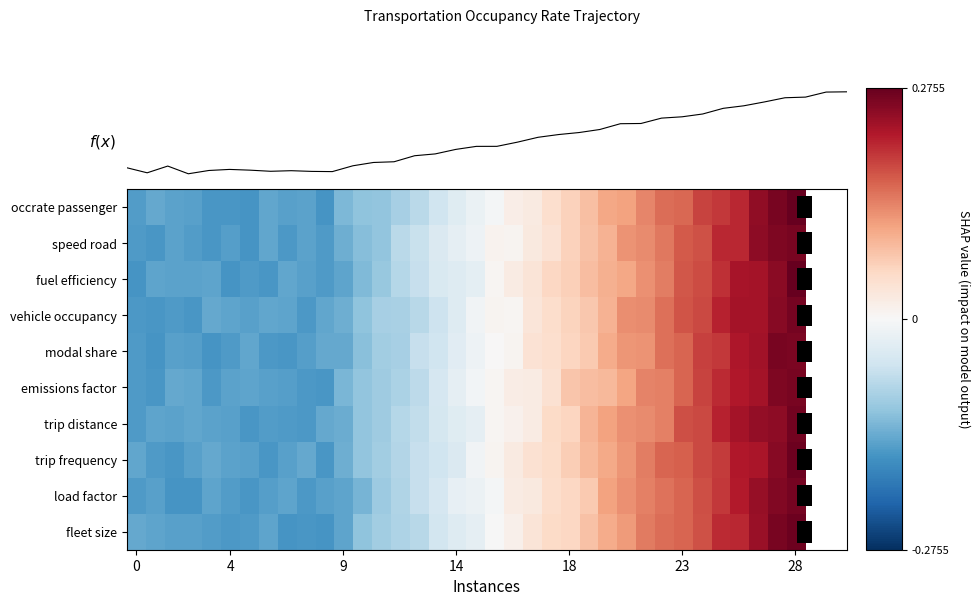

Count the number of categories in the chart.

36